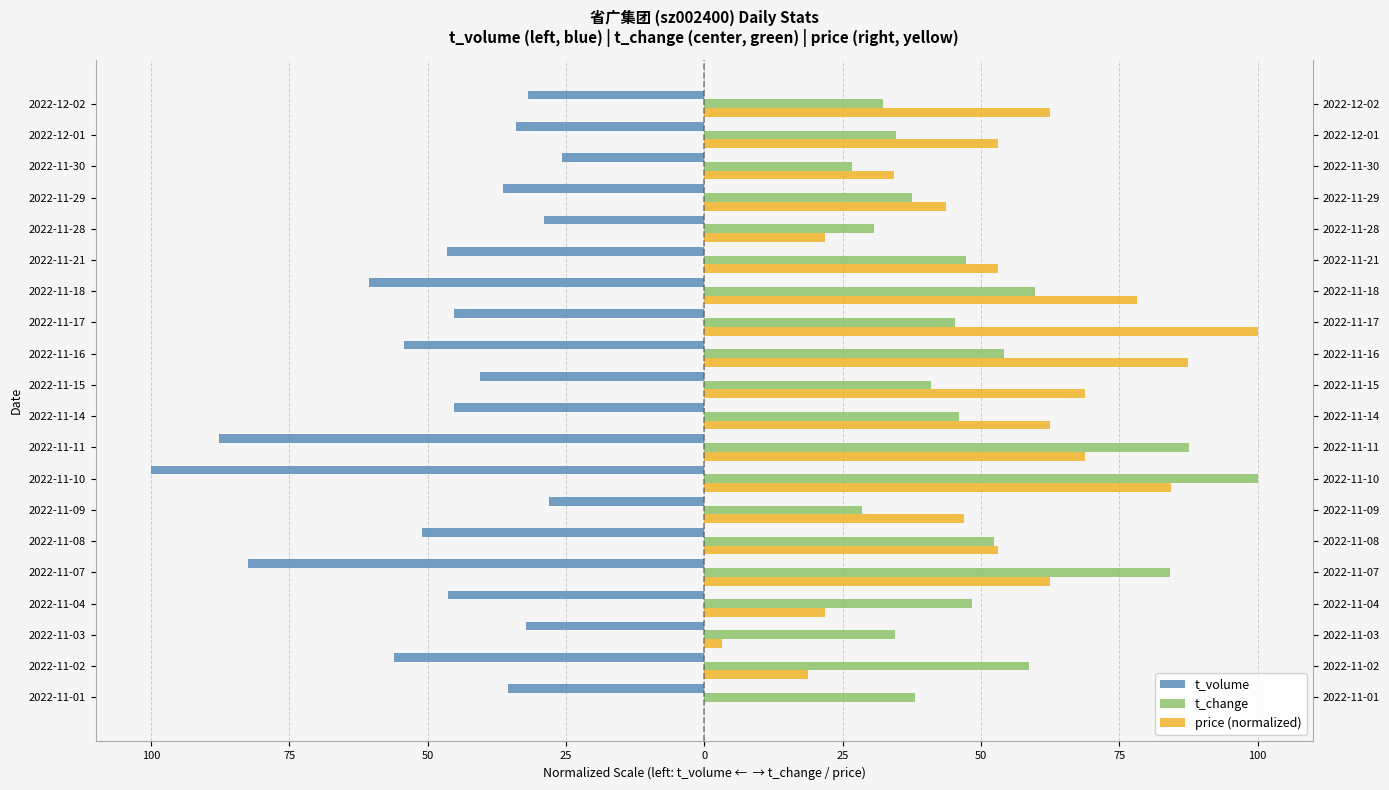

Is the value of t_volume at 2022-11-07 greater than the value of price (normalized) at 2022-11-21?

No